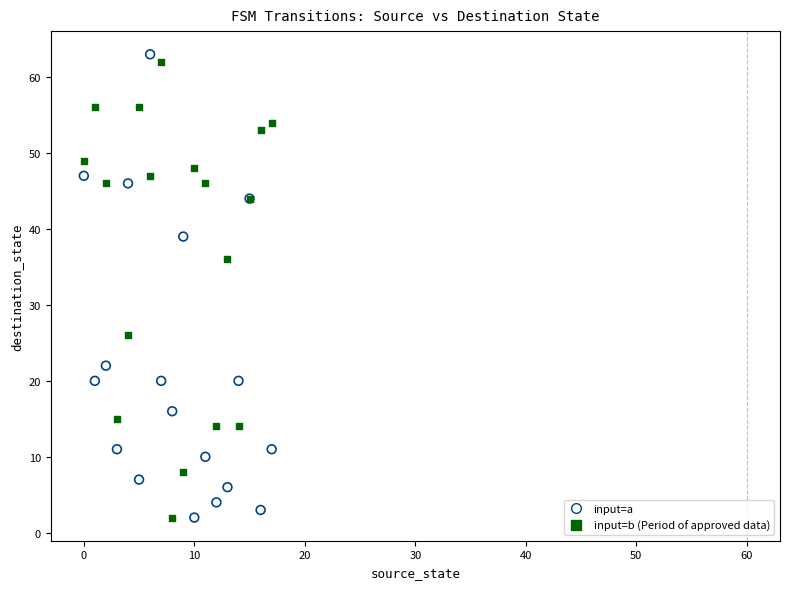

Across all series, what Y value is closest to 32?

36